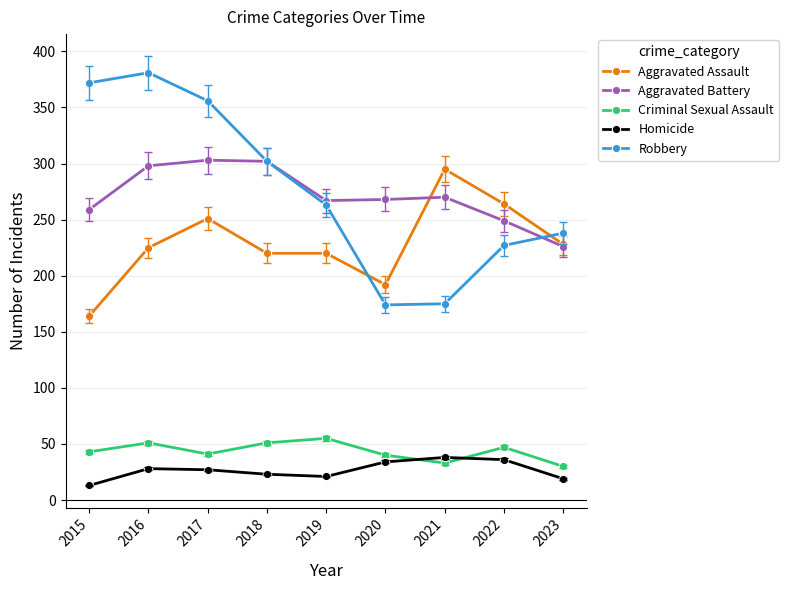

In Homicide, how many points are higher than both neighbors (excluding endpoints)?

2